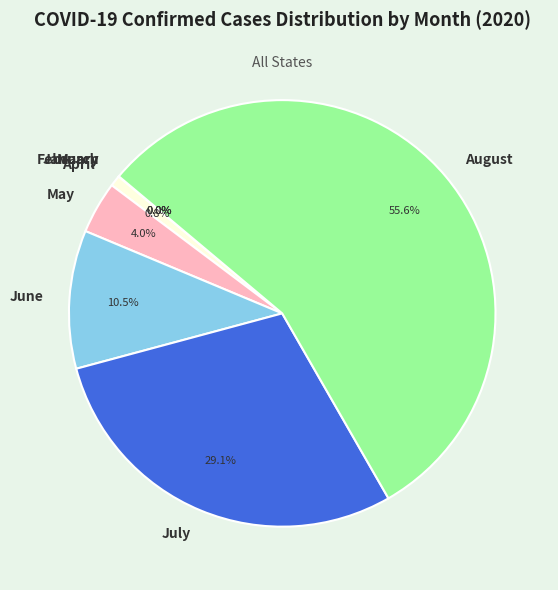

Which slice is the largest?

August